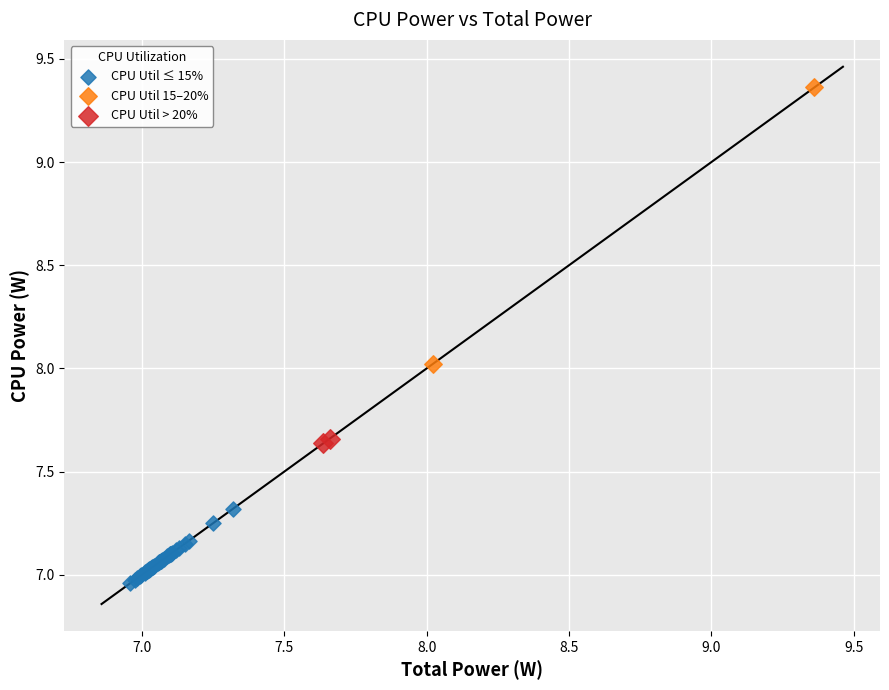

Which series has the largest Y range (max minus min)?

CPU Util 15–20%